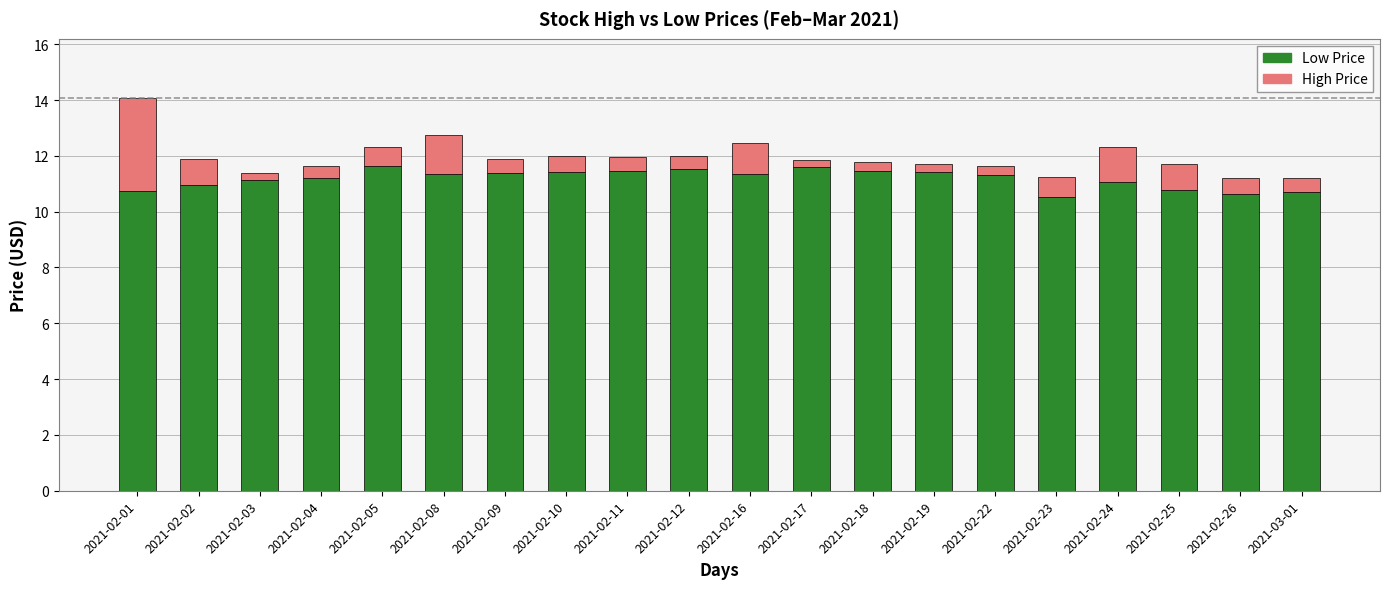

Does the chart contain stacked bars?

Yes